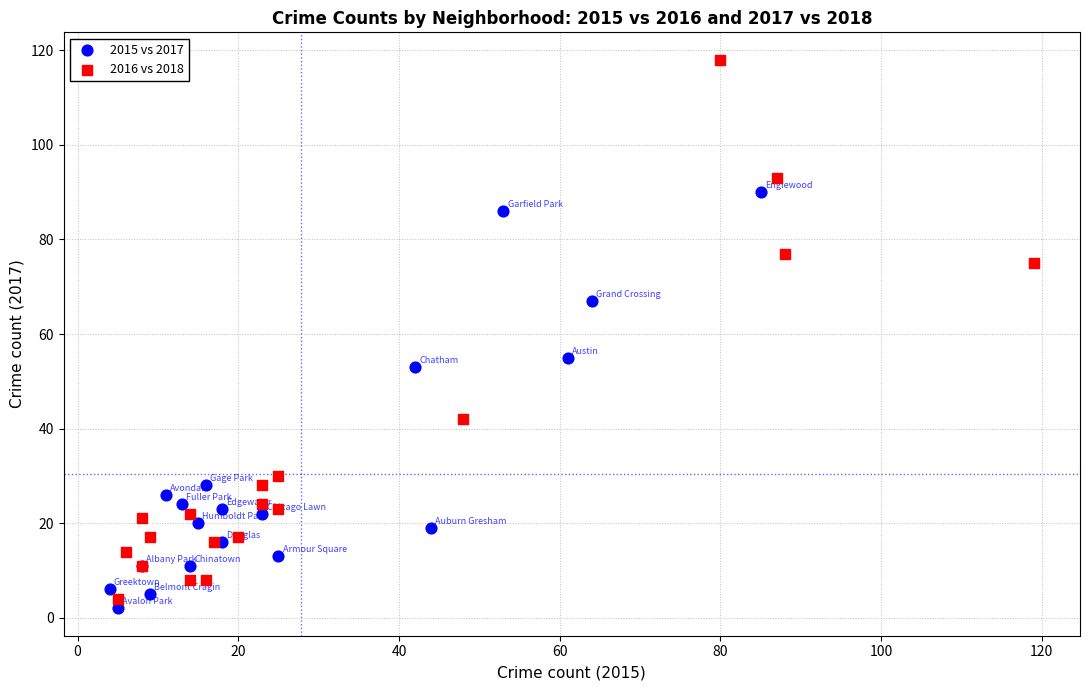

Which series has the largest Y range (max minus min)?

2016 vs 2018